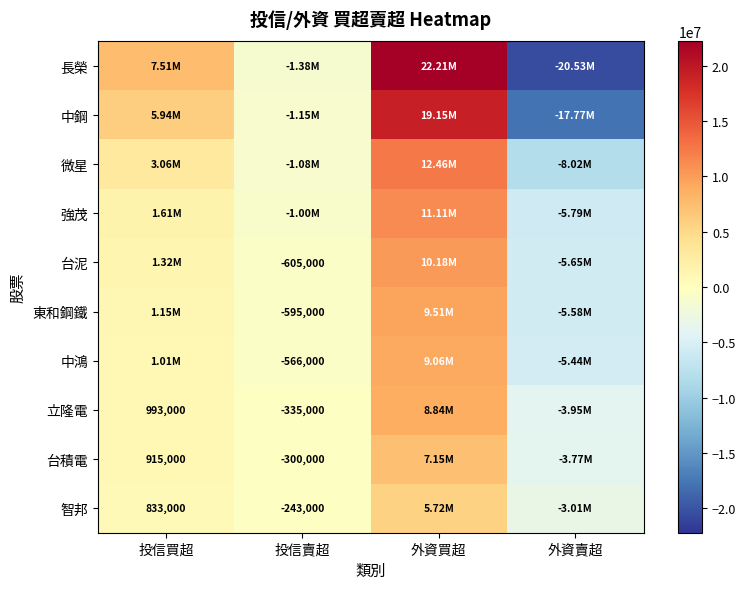

At which category is the sum across all series the highest?

外資買超